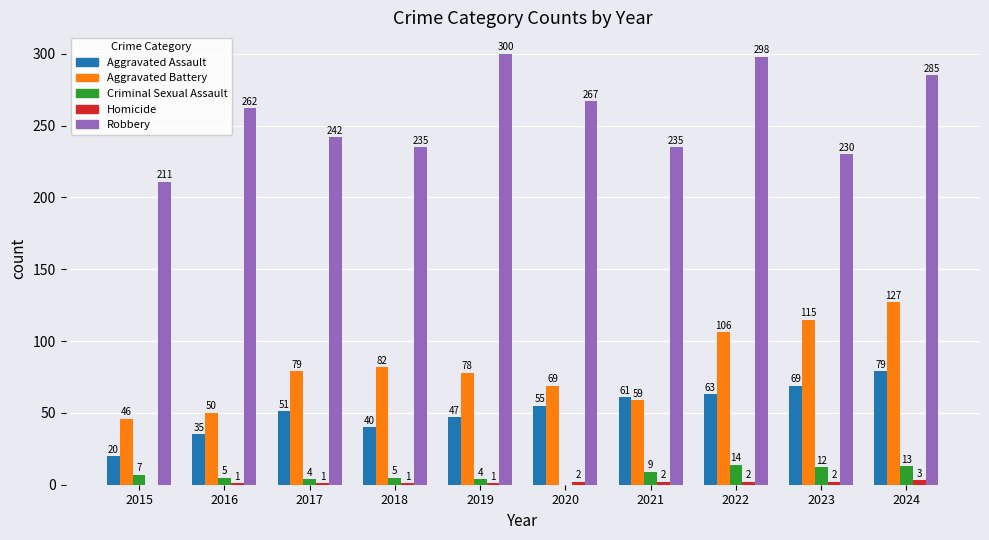

Which series has the widest spread of values?

Robbery